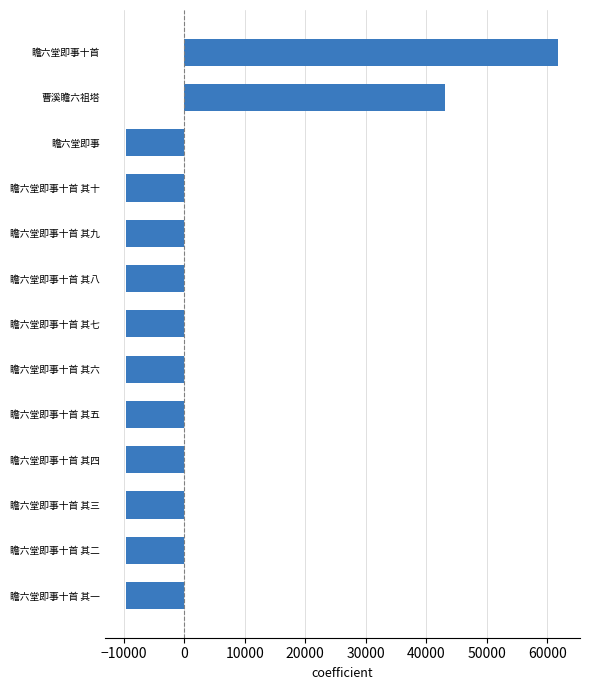

At which label is the value closest to 26149?

曹溪瞻六祖塔